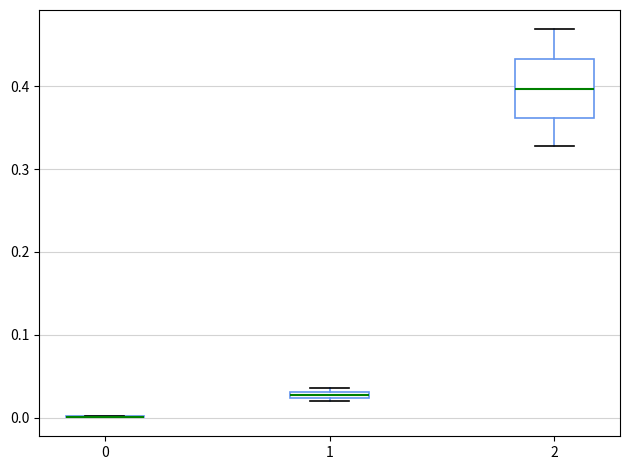

Where is the upper edge of the box at x = 1 on the y-axis? The values are not printed on the chart, so give them approximately, as read against the axis.

0.03